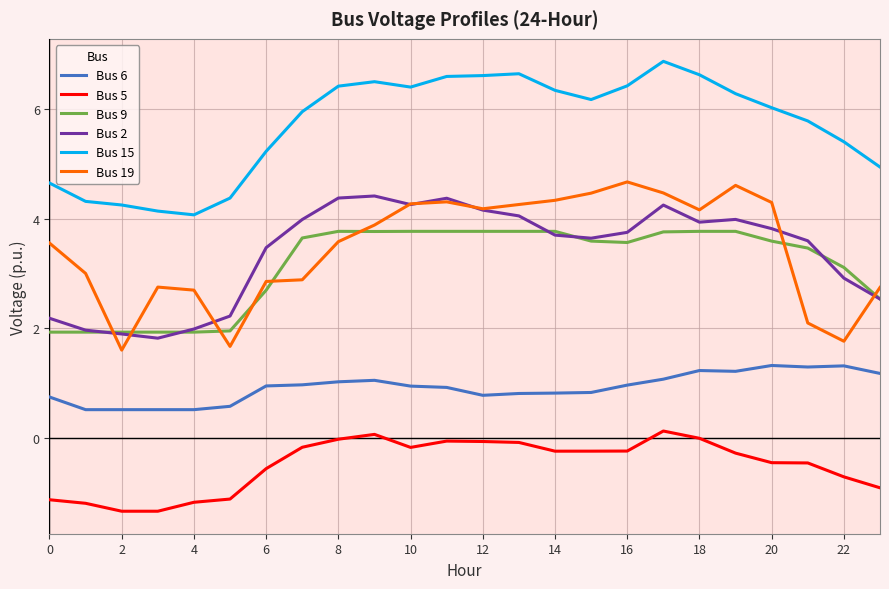

What is the minimum value for Bus 19?

1.6